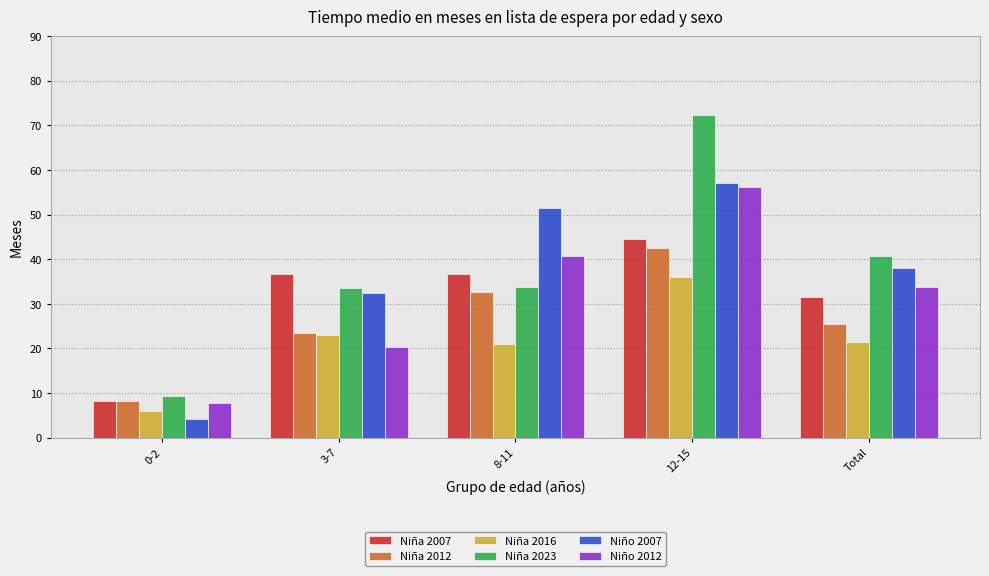

What are all the series names shown in the legend?

Niña 2007, Niña 2012, Niña 2016, Niña 2023, Niño 2007, Niño 2012